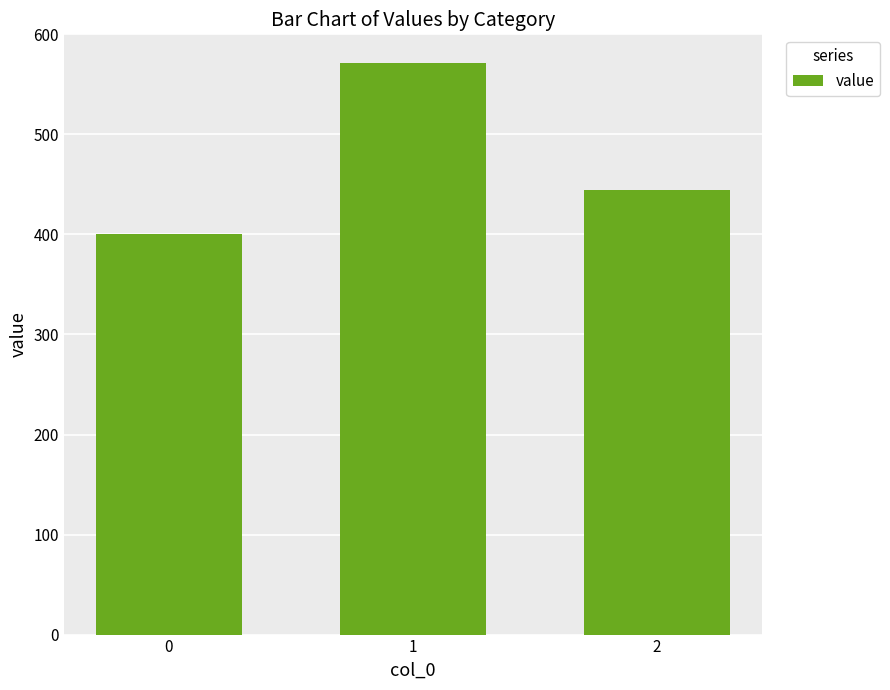

The chart shows a value of 105.6 at 2. True or false?

False